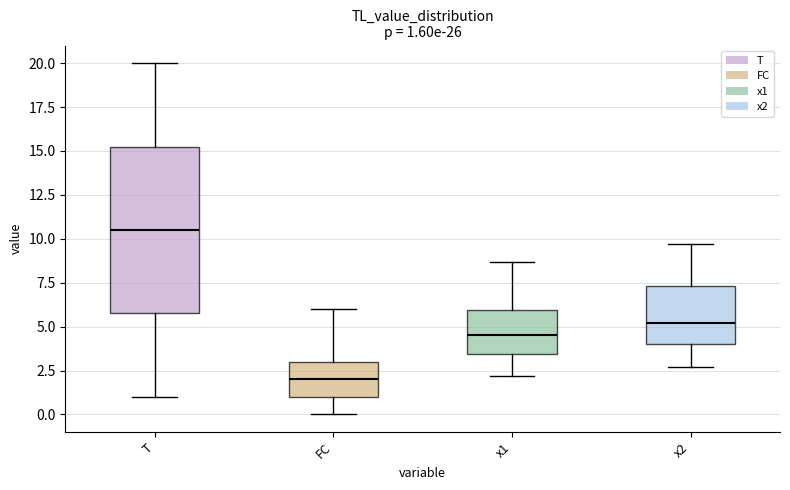

Which box's median line is the highest?

T